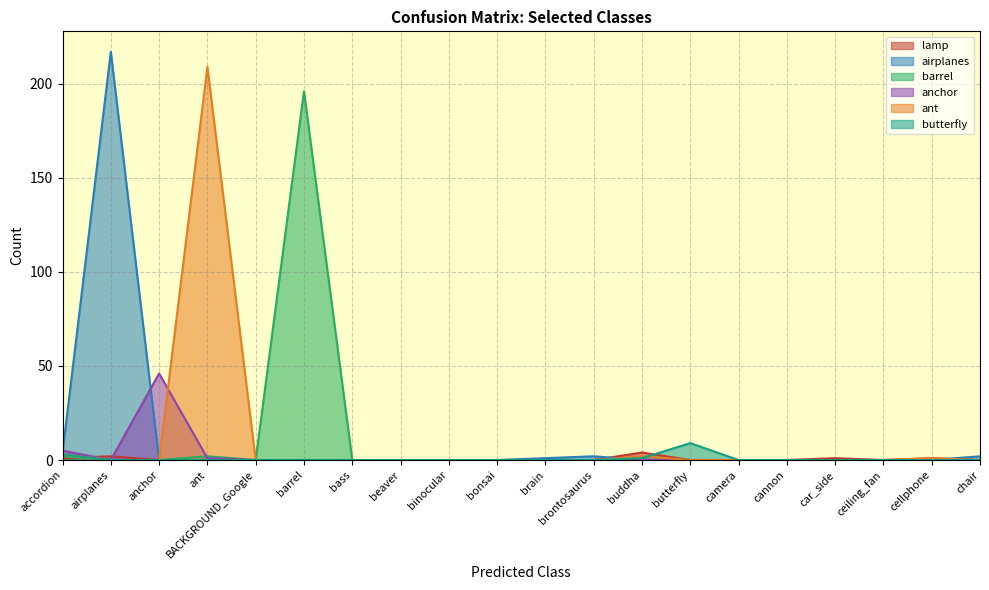

What is the label of the 12th point from the right?

binocular